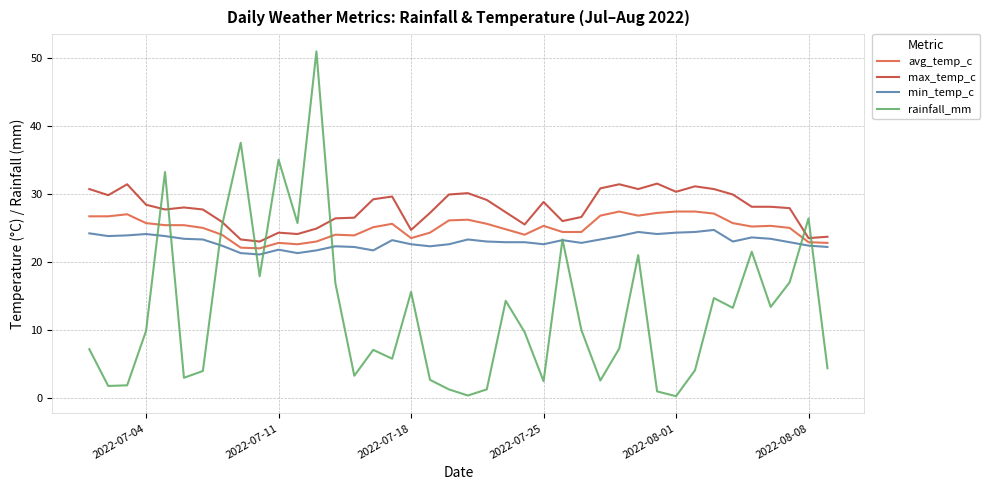

What are all the series names shown in the legend?

avg_temp_c, max_temp_c, min_temp_c, rainfall_mm